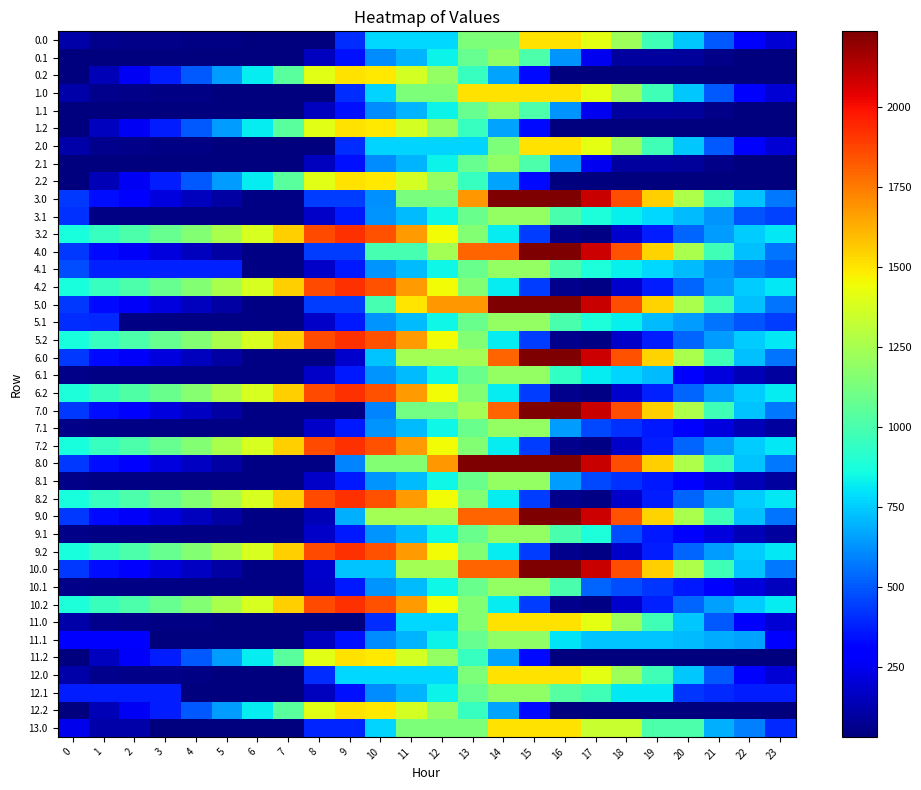

What is the spread (max minus min) of values at 5?

1234.9